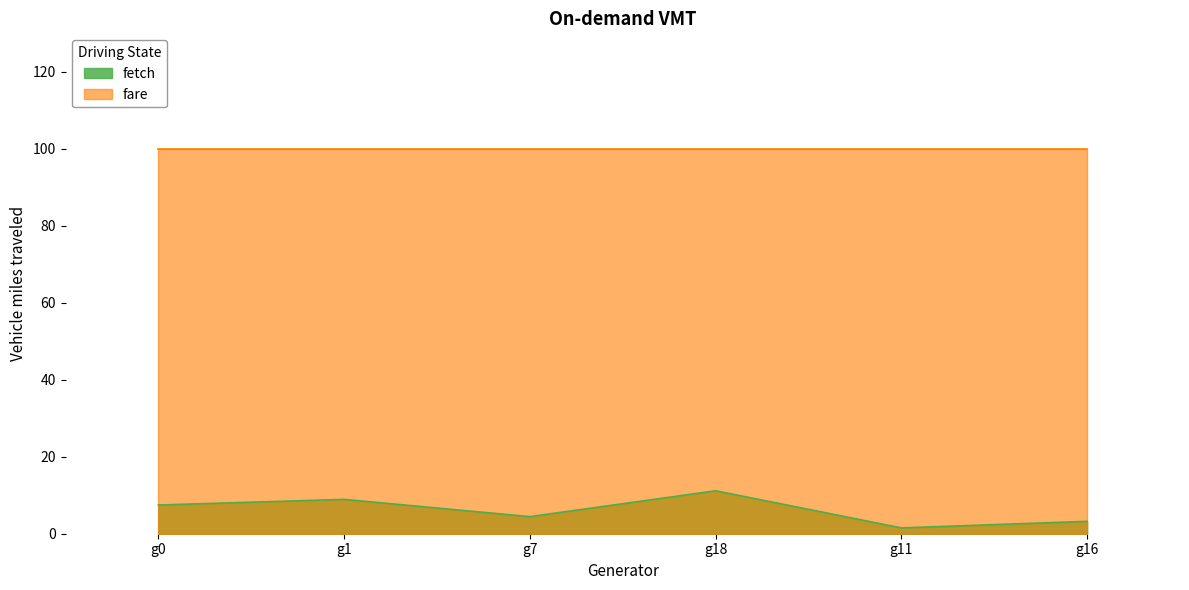

Is it true that p_mw equals 18.5 at g18?

False